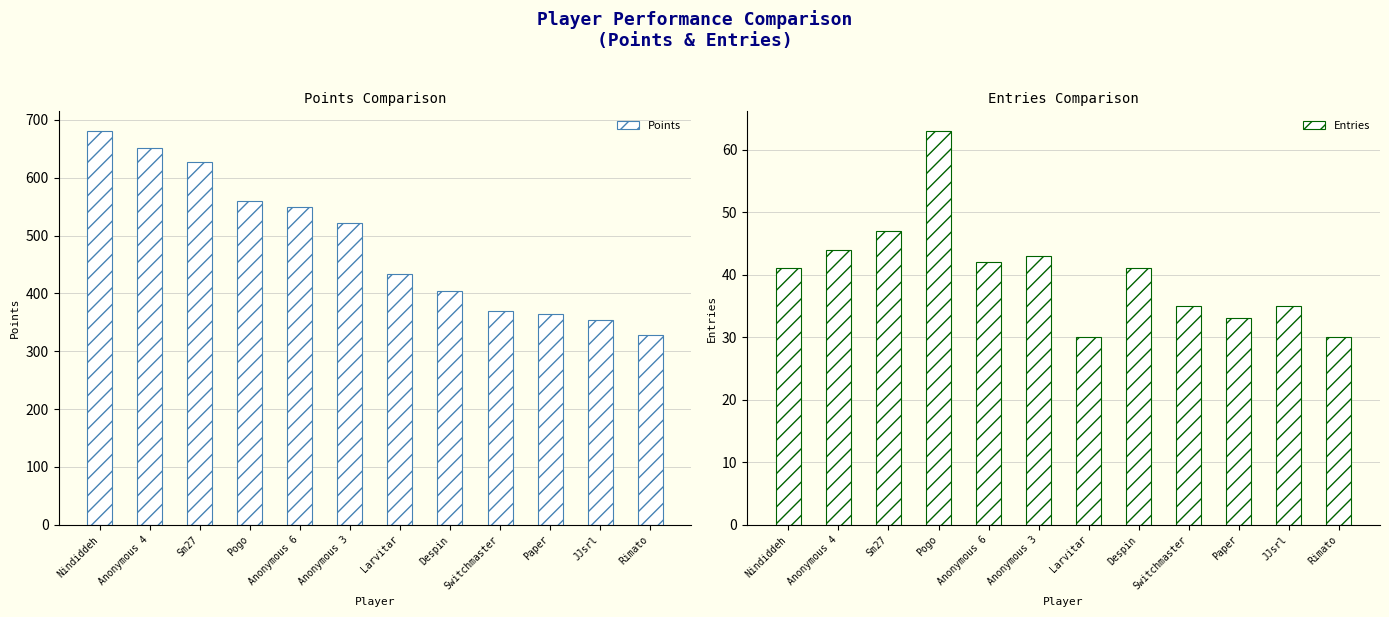

What is the spread (max minus min) of values at Larvitar?

403